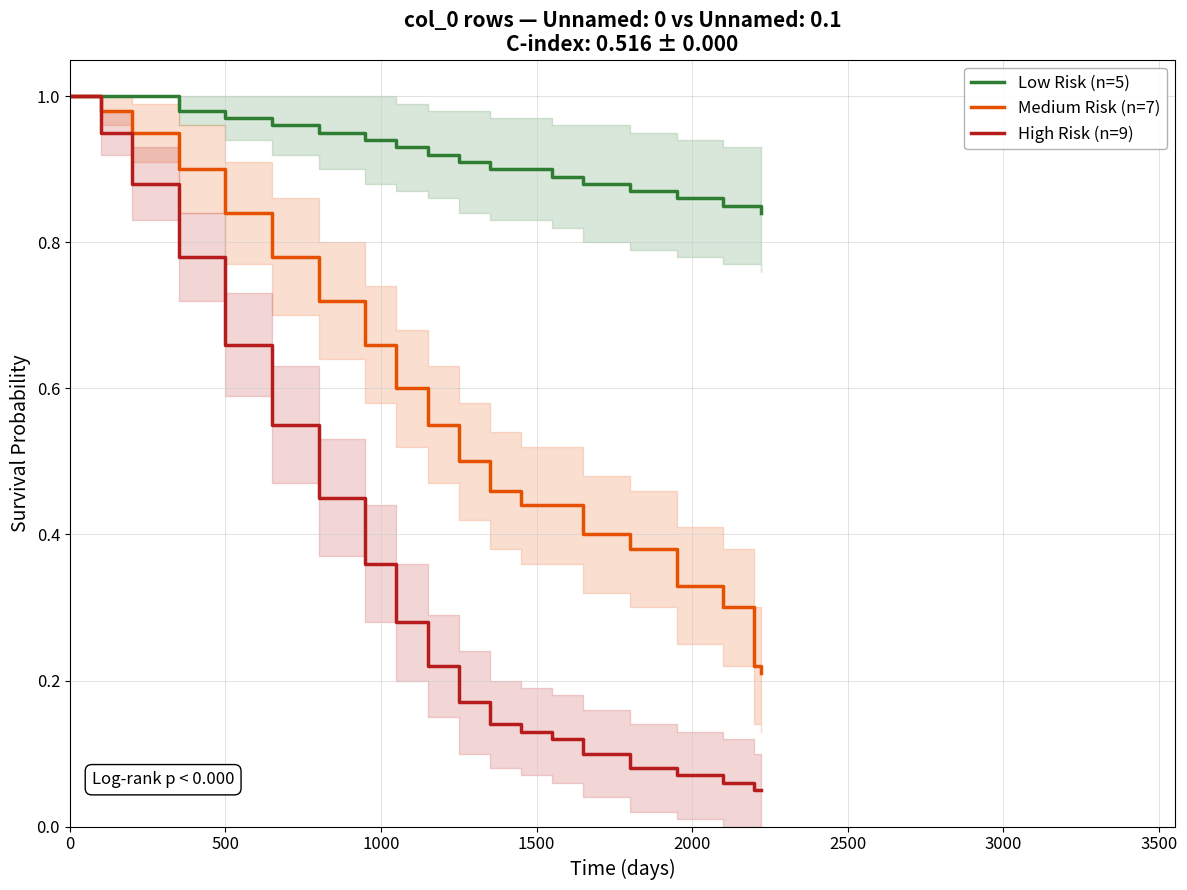

Which series has the largest total across all categories?

Low Risk (n=5)